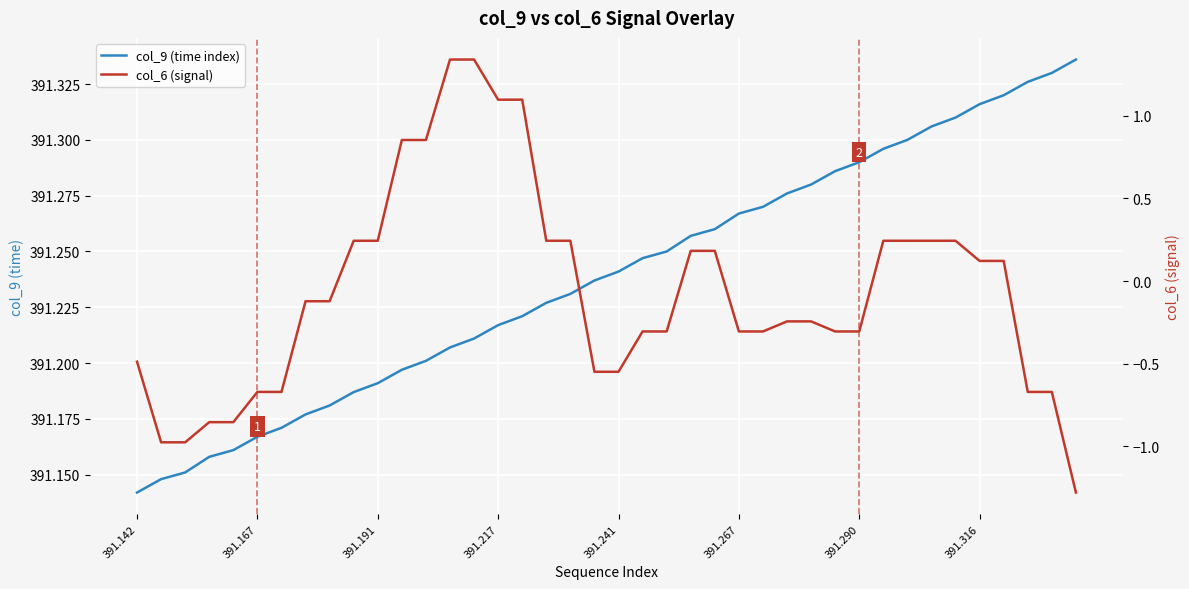

What is the value of the col_6 (signal) point at the 29th from the left?

-0.2